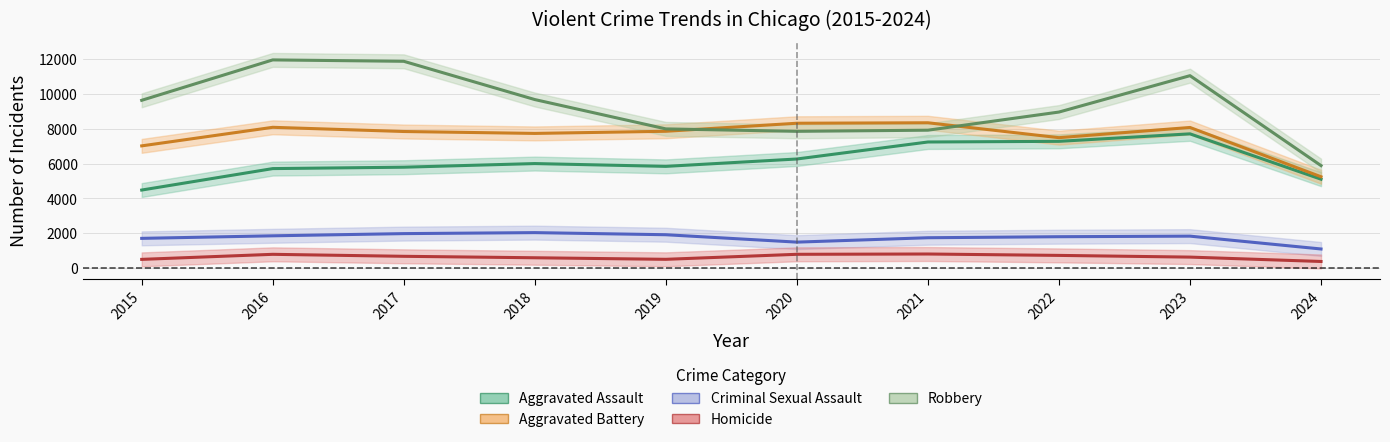

What are all the series names shown in the legend?

Aggravated Assault, Aggravated Battery, Criminal Sexual Assault, Homicide, Robbery